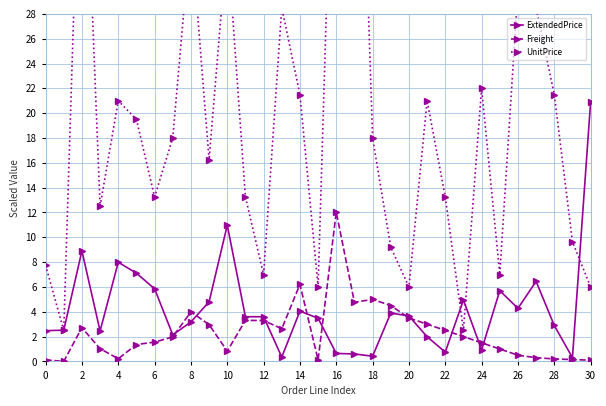

True or false: ExtendedPrice has a value of 0.3 at 29.

True